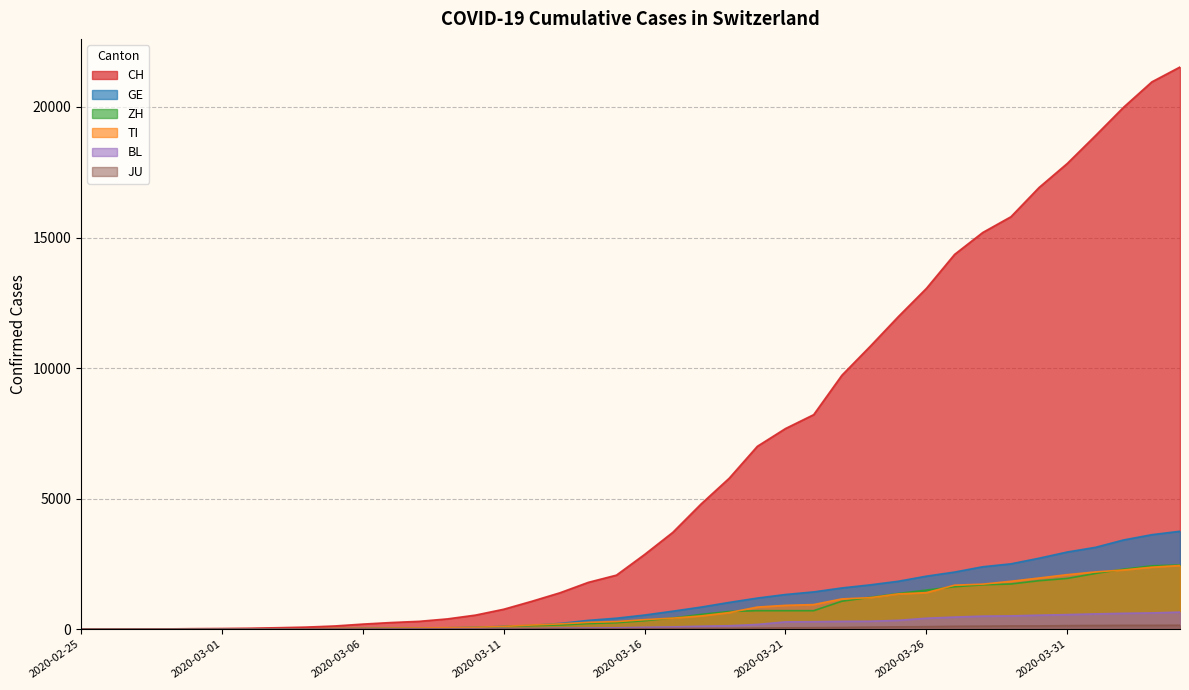

How many positive values does the ZH series have?

39